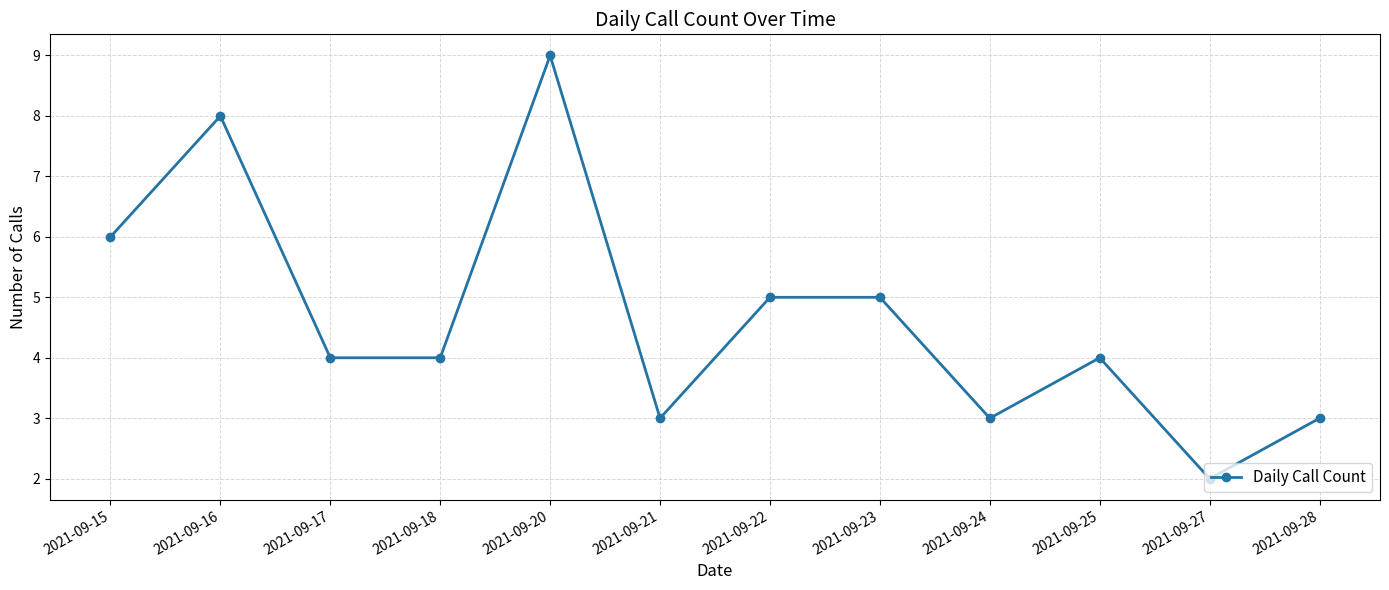

What is the change in value from 2021-09-20 to 2021-09-27?

-7